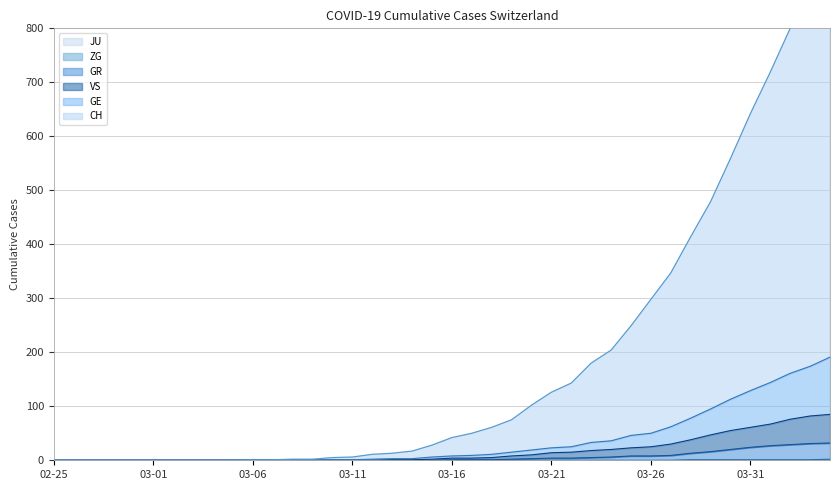

Which series has the largest total across all categories?

CH